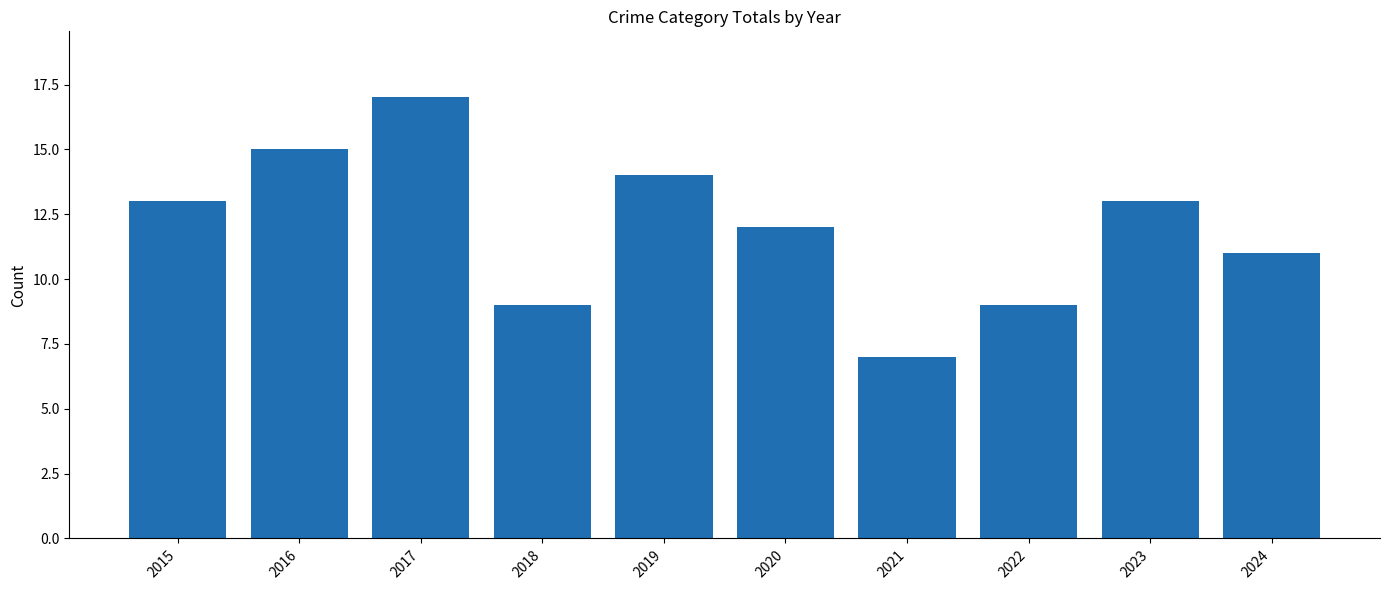

Is it true that the value at 2024 is 4?

False